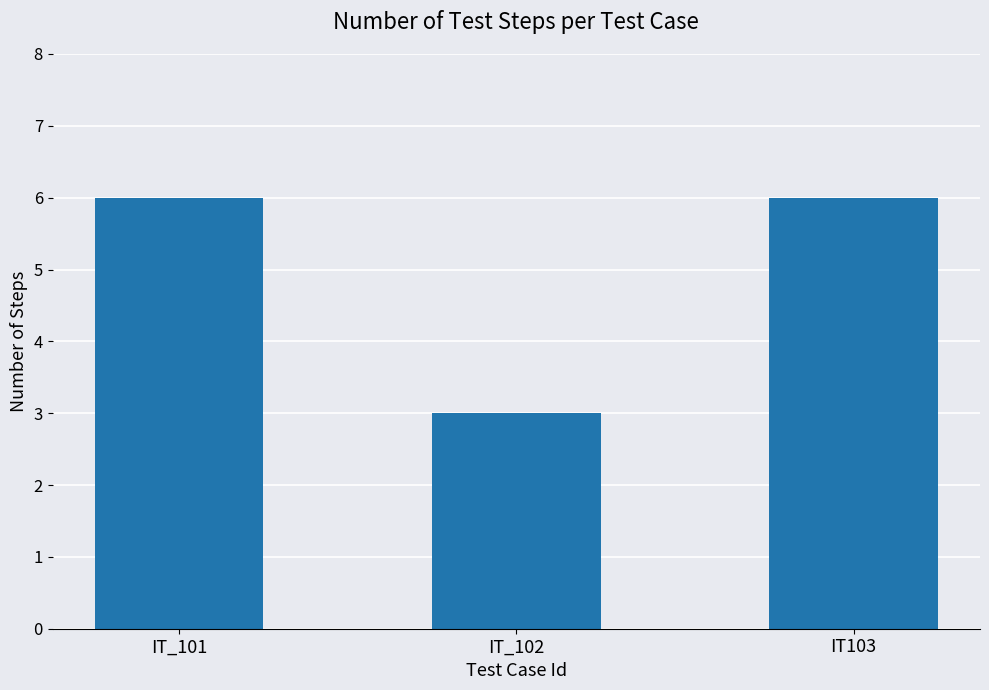

Reading left to right, transcribe all the data shown in this chart.

6	3	6